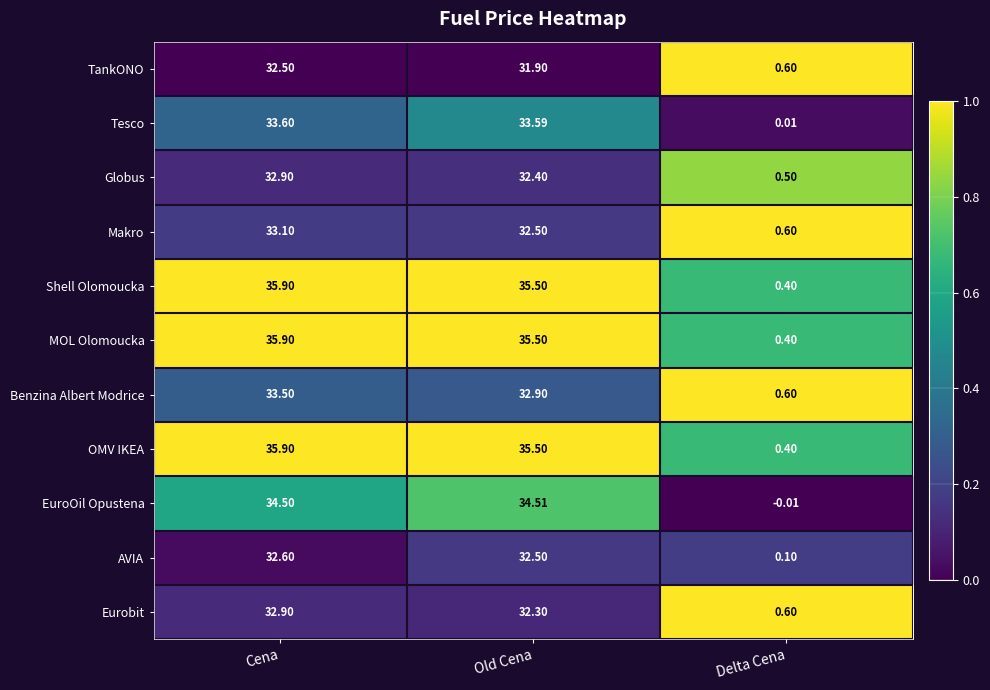

List the labels in order of Makro value, smallest first.

Delta Cena, Old Cena, Cena